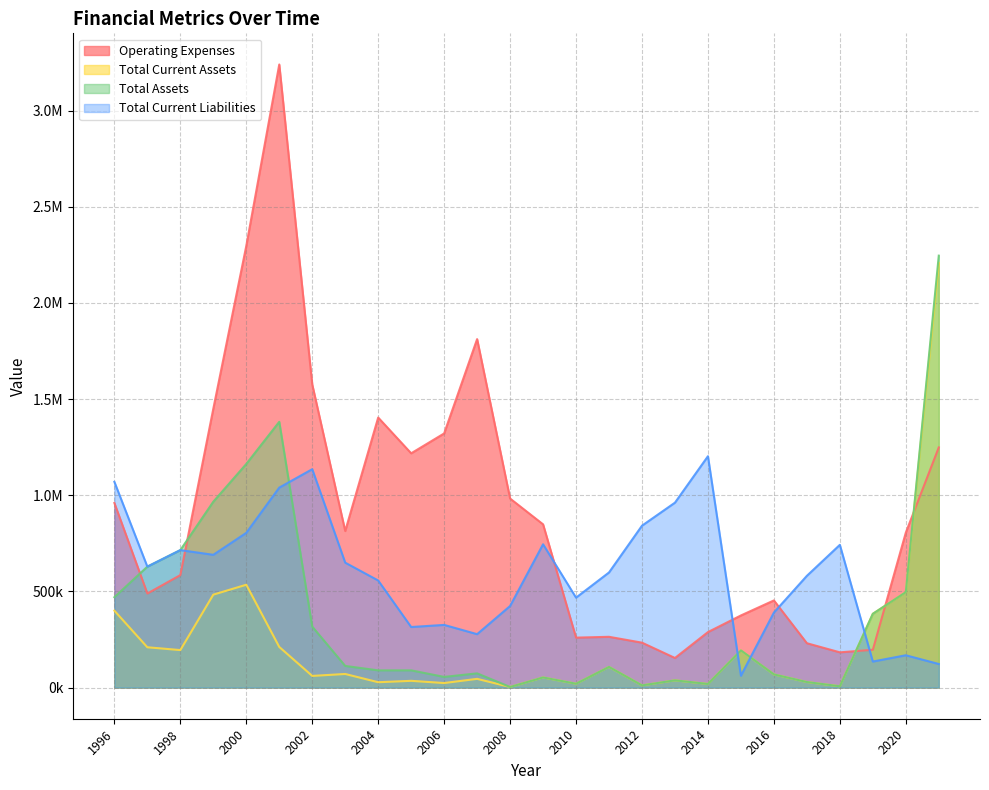

Which series has the largest range (max minus min)?

Operating Expenses